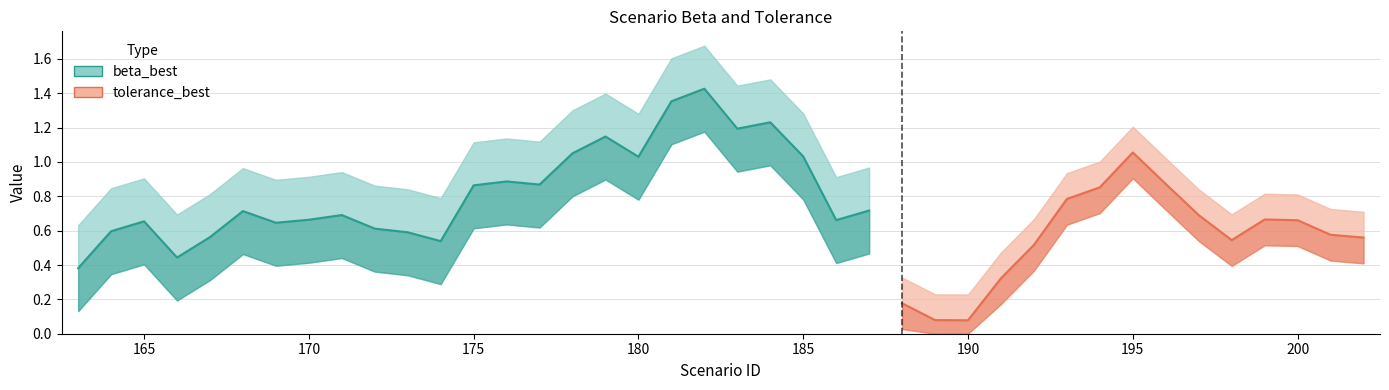

True or false: tolerance_best has a value of 0.0 at 173.

False